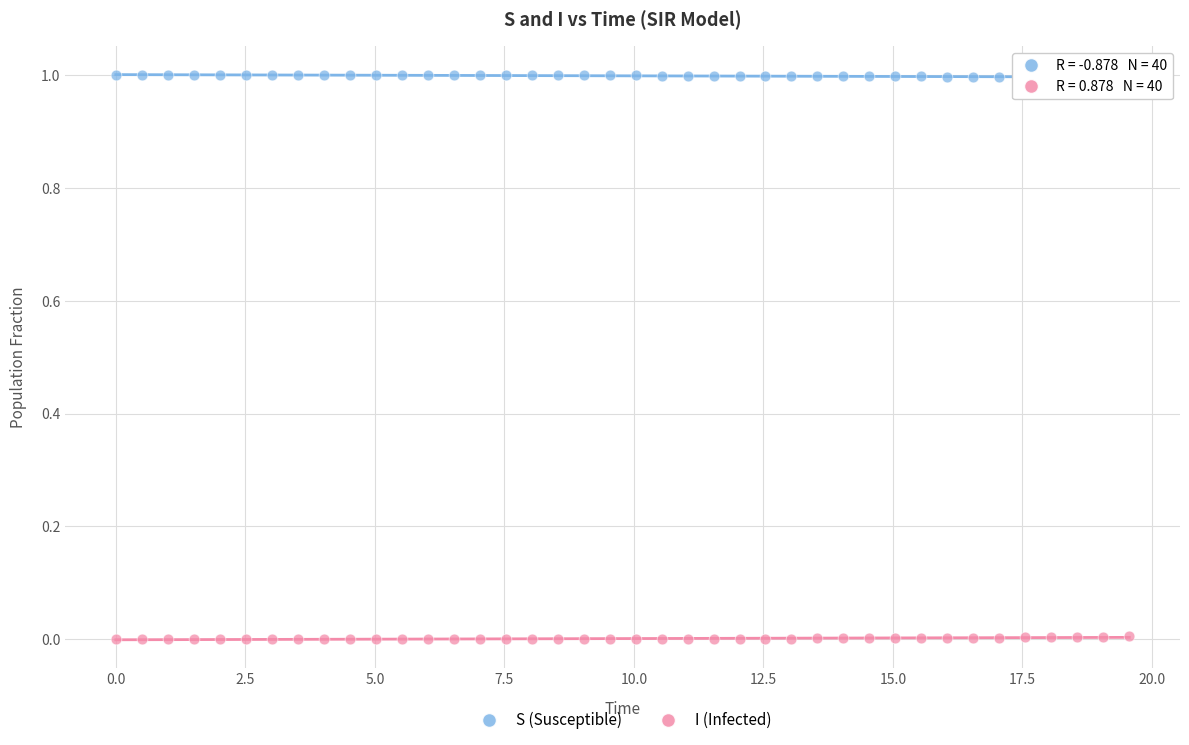

Which series reaches the maximum Y coordinate?

S (Susceptible)